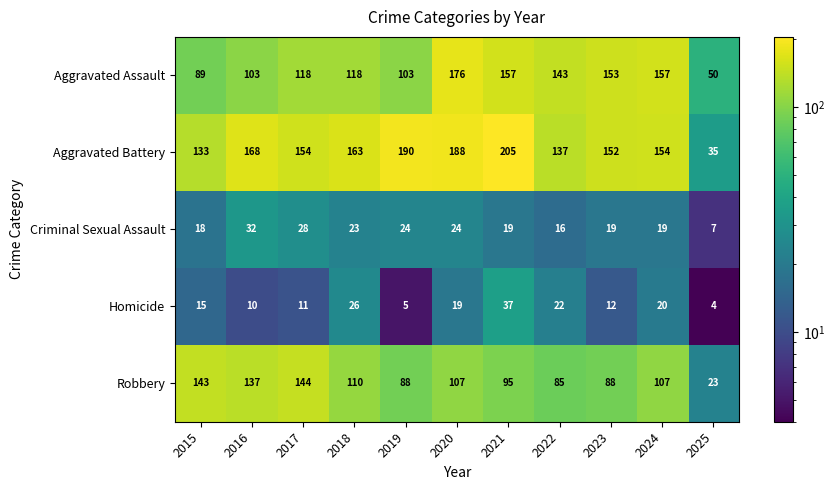

Where is Robbery nearest to the value 83?

2022